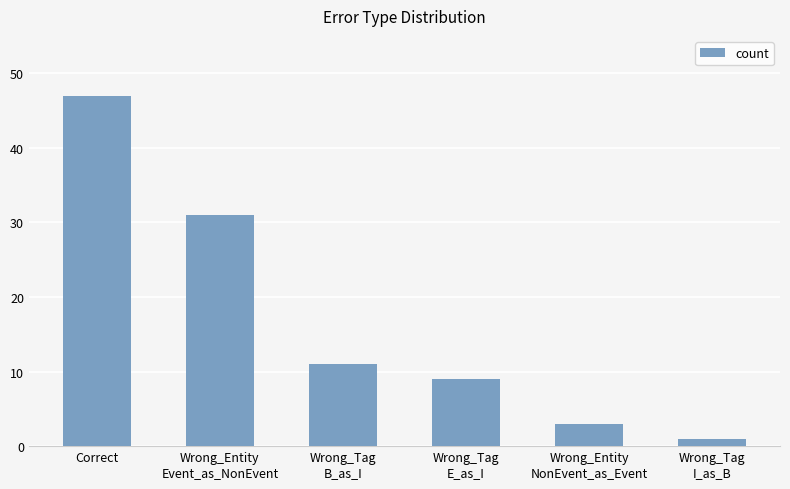

How many distinct data groups are displayed?

1